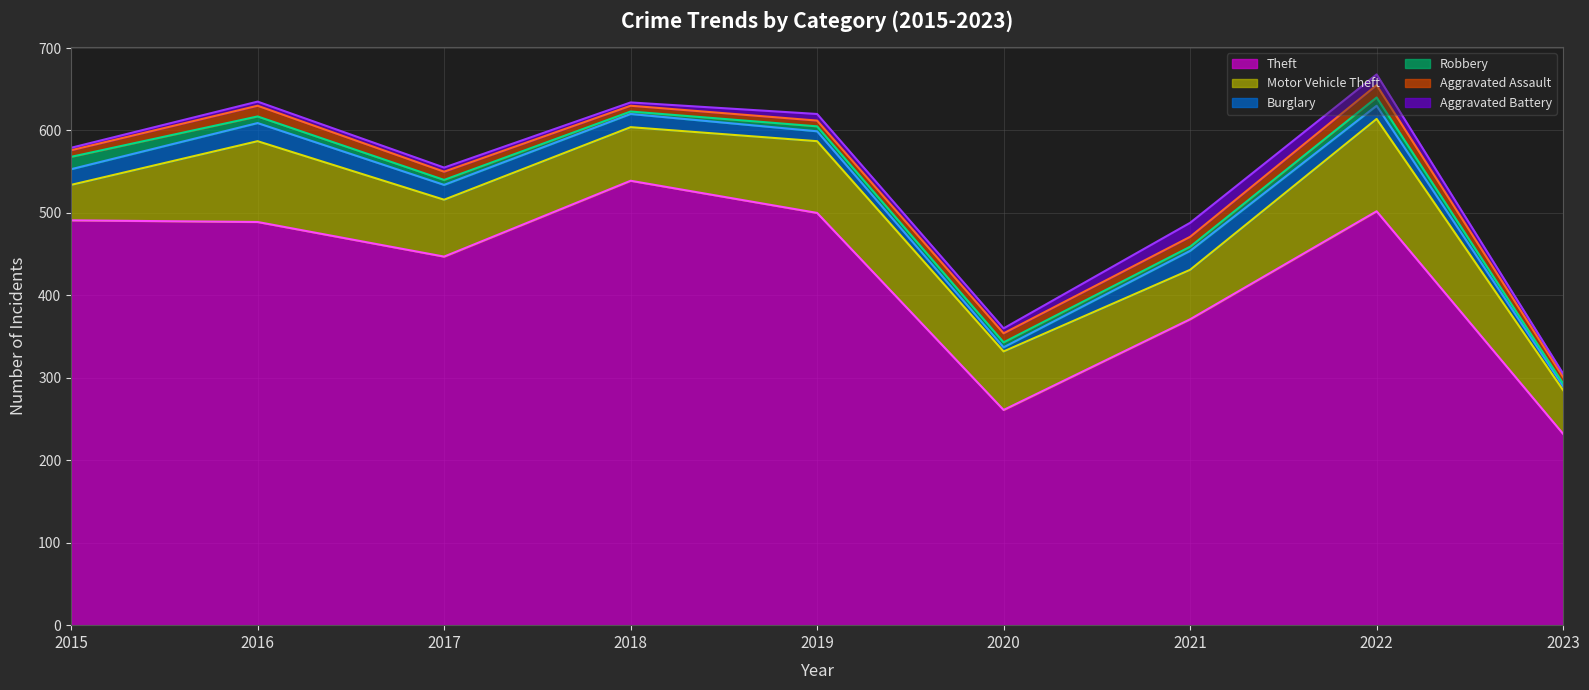

Reading left to right, extract all data points from this chart.

Theft: 2015=491	2016=489	2017=447	2018=539	2019=500	2020=261	2021=371	2022=502	2023=232
Motor Vehicle Theft: 2015=43	2016=98	2017=69	2018=65	2019=87	2020=71	2021=60	2022=112	2023=53
Burglary: 2015=19	2016=22	2017=18	2018=16	2019=12	2020=5	2021=23	2022=16	2023=5
Robbery: 2015=15	2016=8	2017=6	2018=3	2019=6	2020=6	2021=5	2022=10	2023=3
Aggravated Assault: 2015=8	2016=13	2017=10	2018=7	2019=7	2020=11	2021=12	2022=15	2023=8
Aggravated Battery: 2015=3	2016=5	2017=5	2018=4	2019=8	2020=6	2021=17	2022=13	2023=4